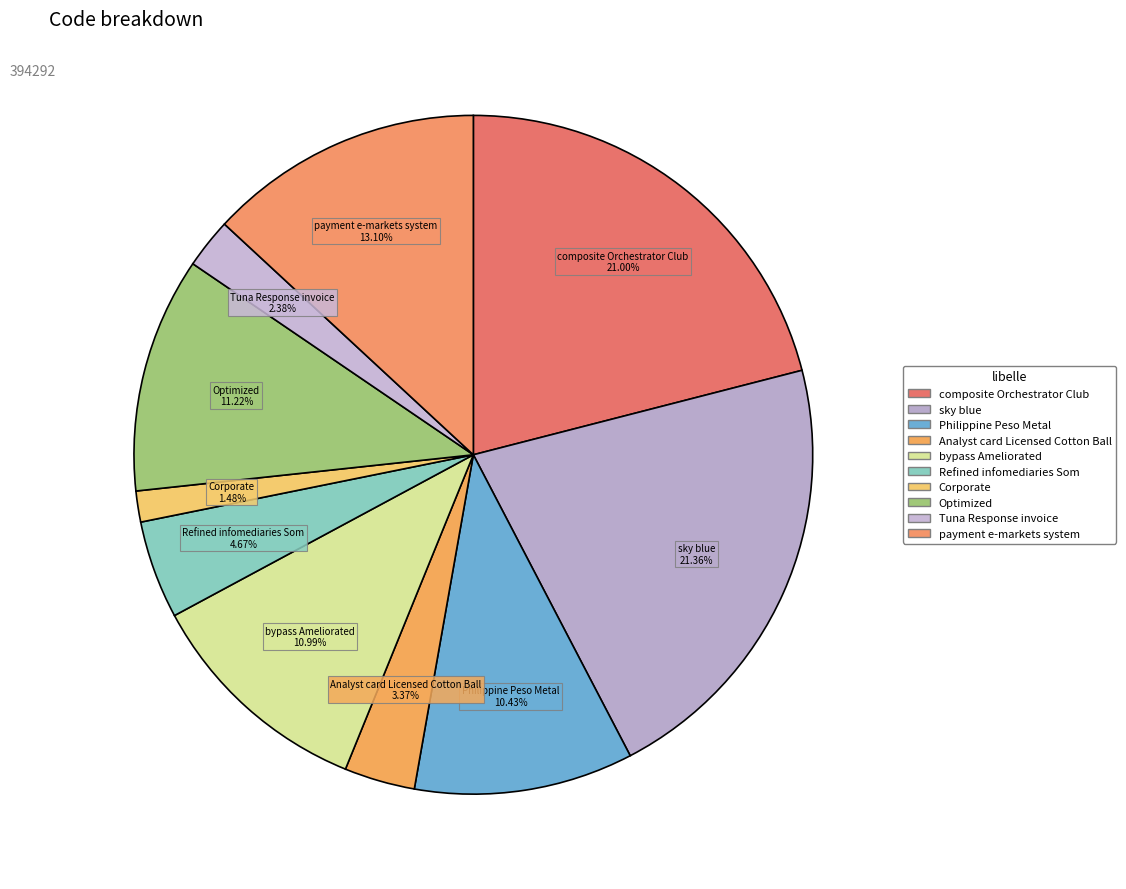

How many slices are in this pie chart?

10